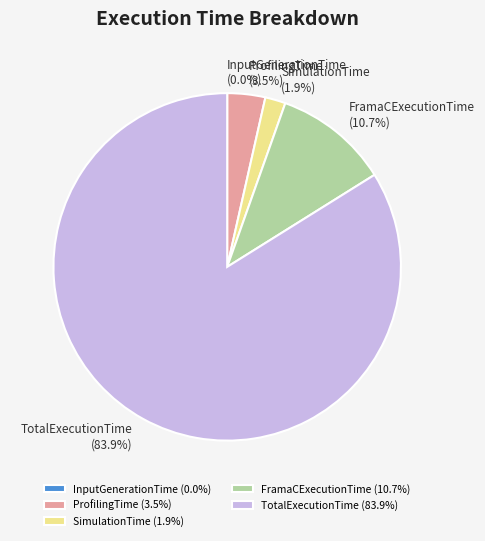

Does TotalExecutionTime (83.9%) represent more than half of the total?

Yes